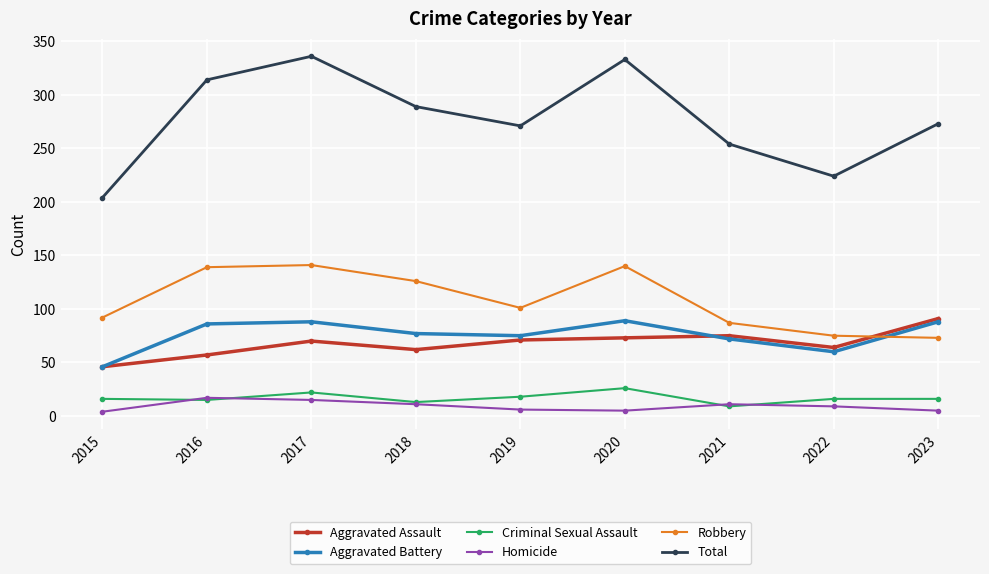

In Robbery, how many points are higher than both neighbors (excluding endpoints)?

2